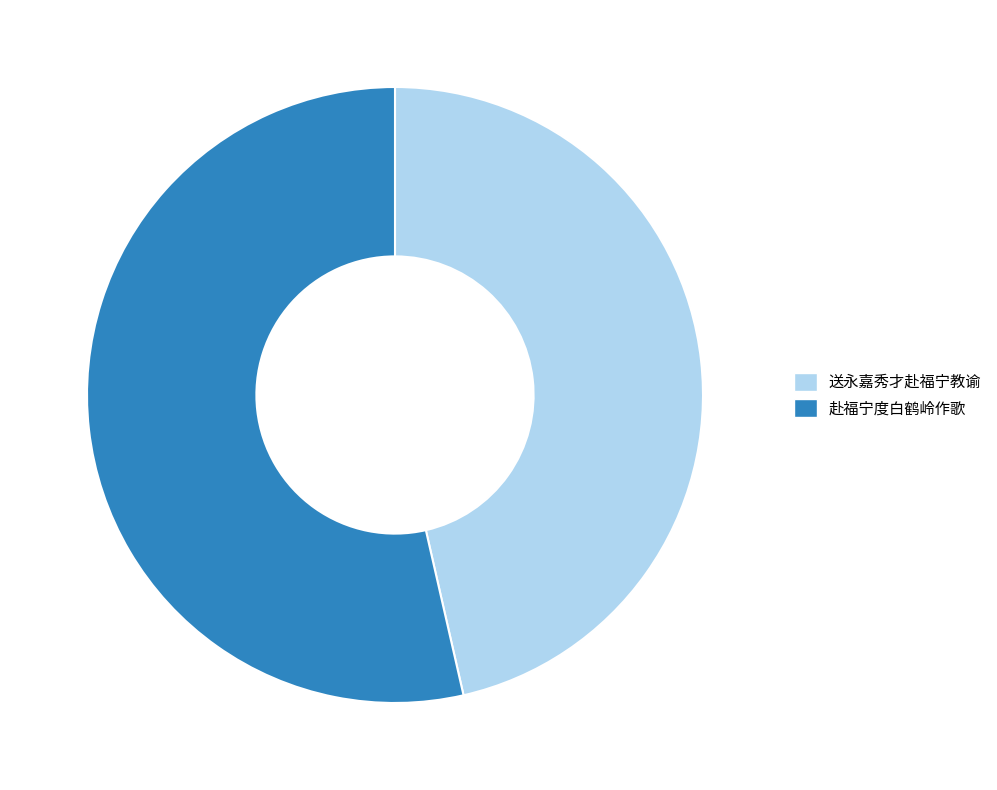

What is the ratio of the value at 赴福宁度白鹤岭作歌 to the value at 送永嘉秀才赴福宁教谕?

1.2